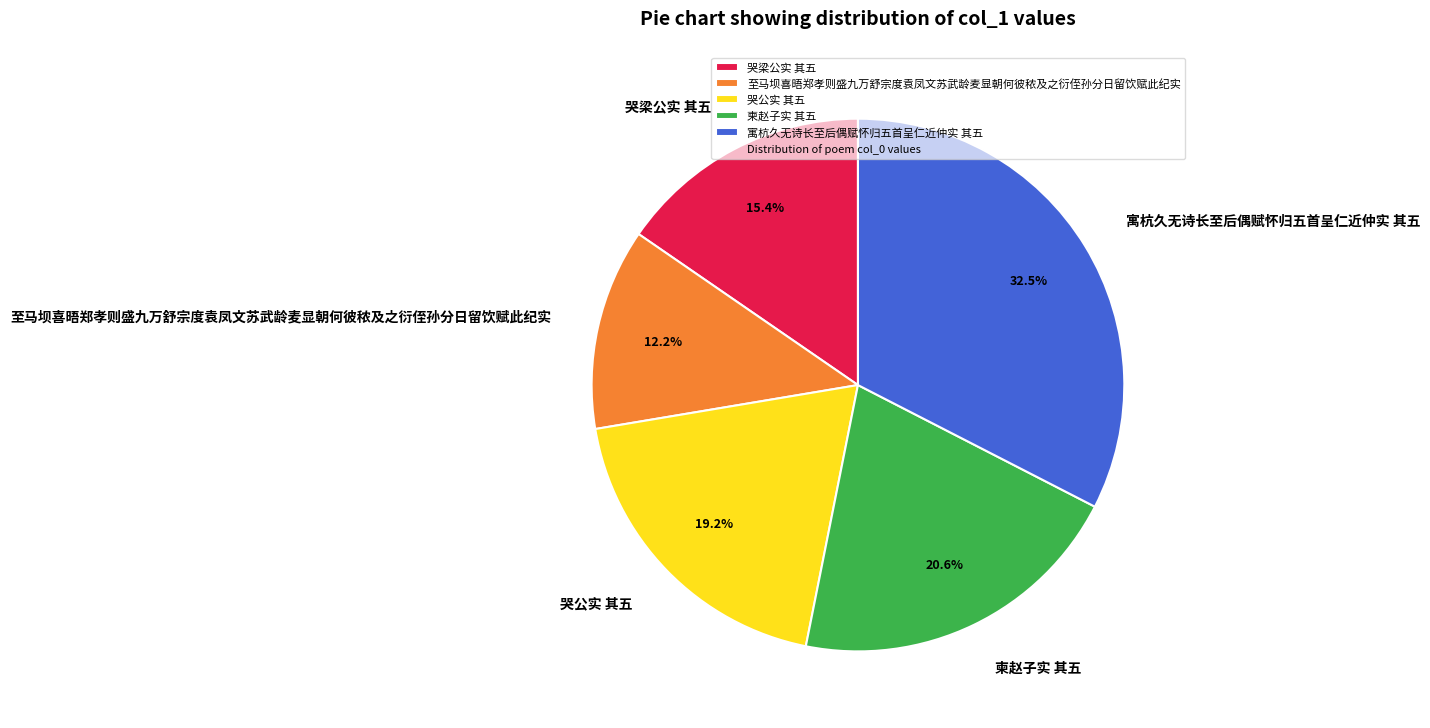

Is there a majority slice in this chart?

No